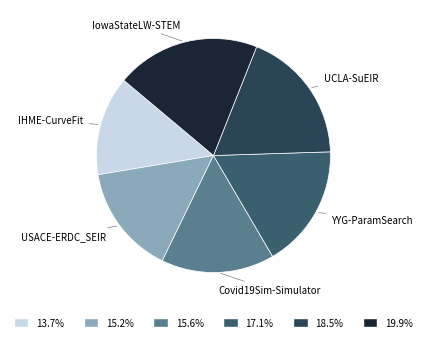

How many slices are in this pie chart?

6